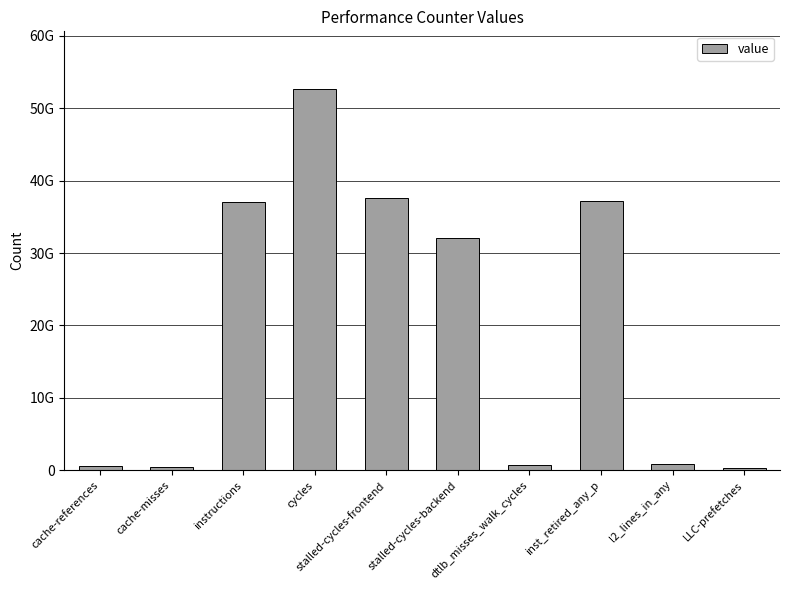

The value at instructions is 17234097776. True or false?

False